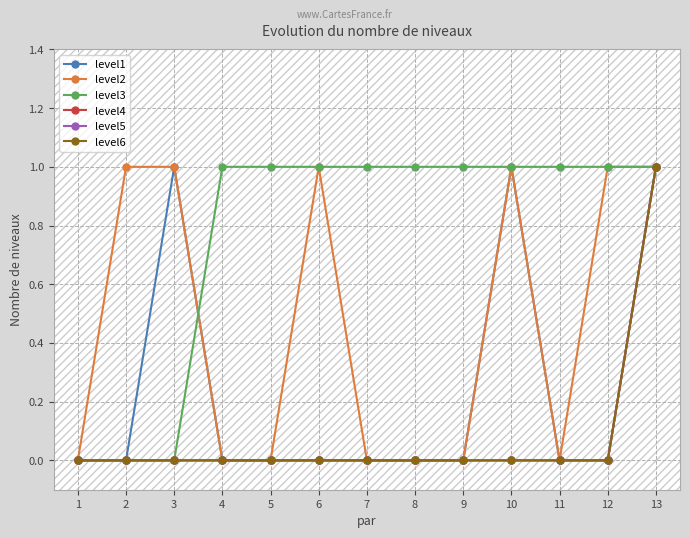

At which category is the sum across all series the highest?

13